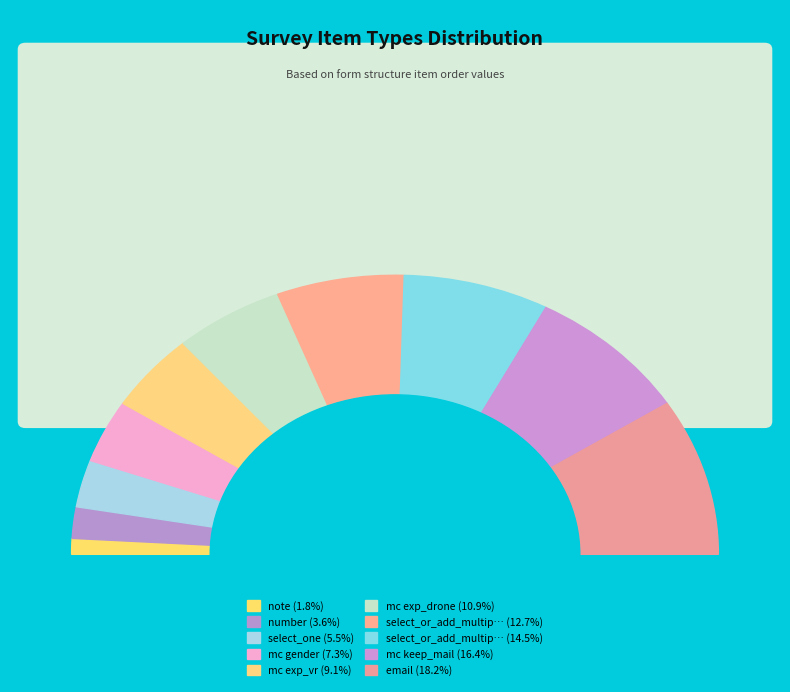

Does any single category account for the majority?

No